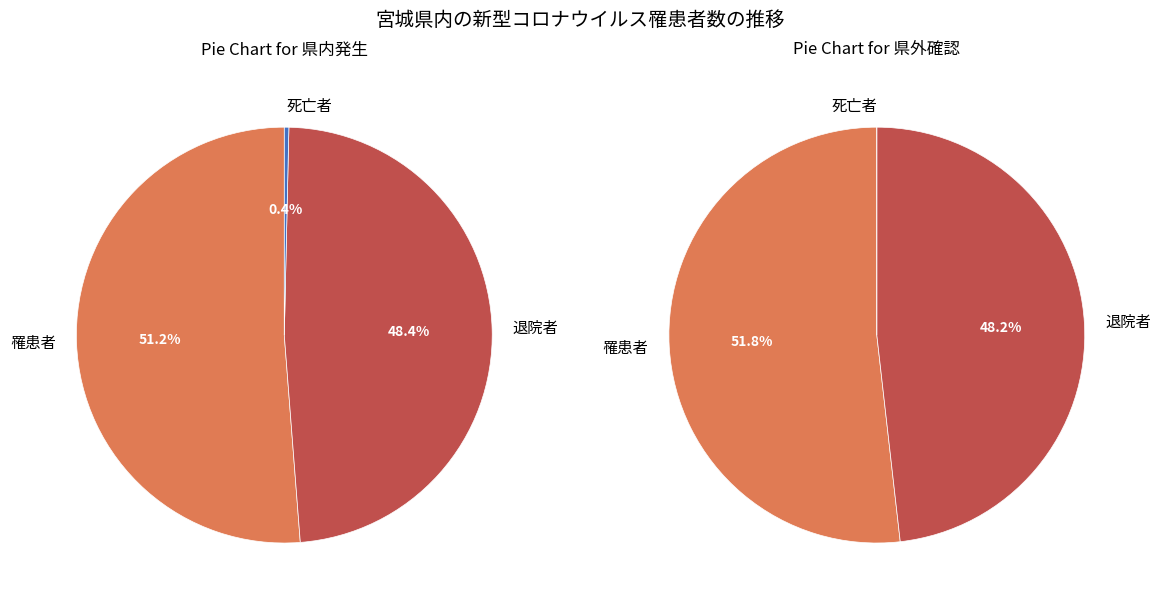

Do 罹患者 and 死亡者 together represent more than half of the pie?

Yes